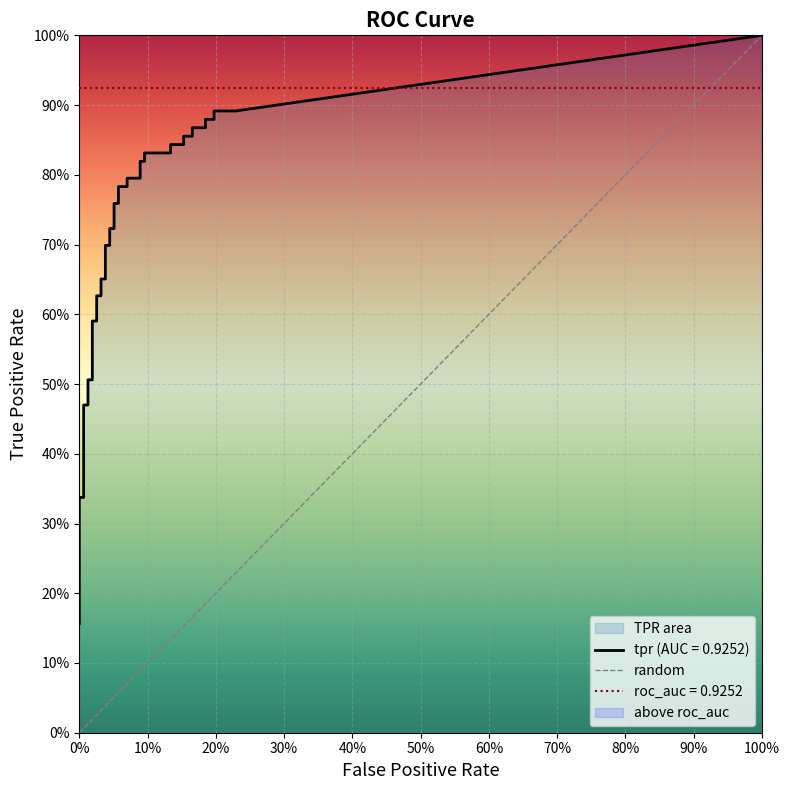

What is the average value of the fpr series?

0.1